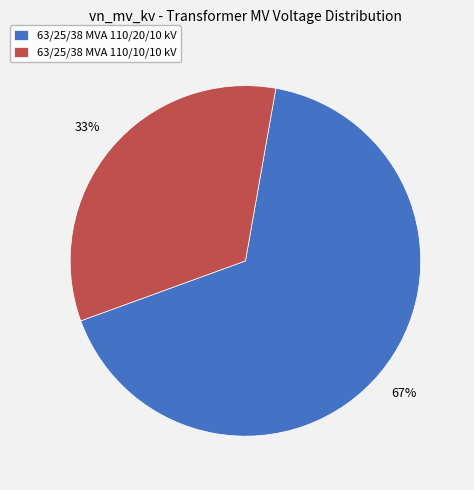

Between 63/25/38 MVA 110/20/10 kV and 63/25/38 MVA 110/10/10 kV, which is larger?

63/25/38 MVA 110/20/10 kV